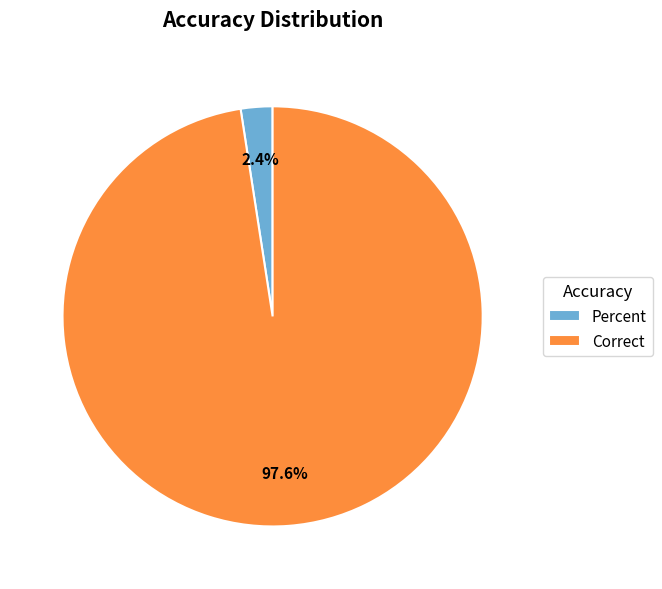

Which slice is the smallest?

Percent